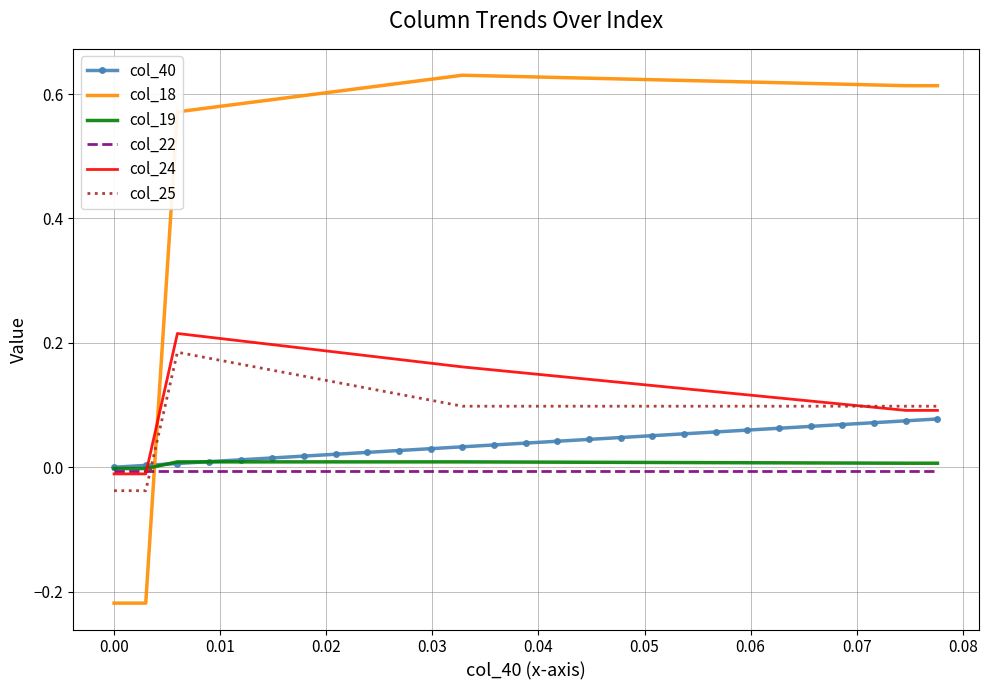

How many intersections are there between col_18 and col_25?

1